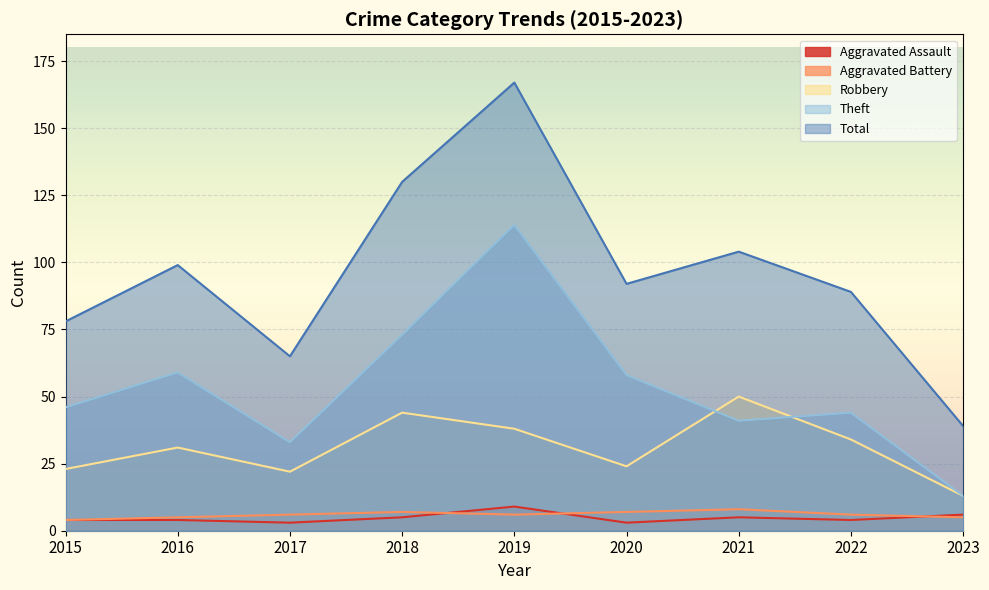

Which category has the lowest value across all series?

2017